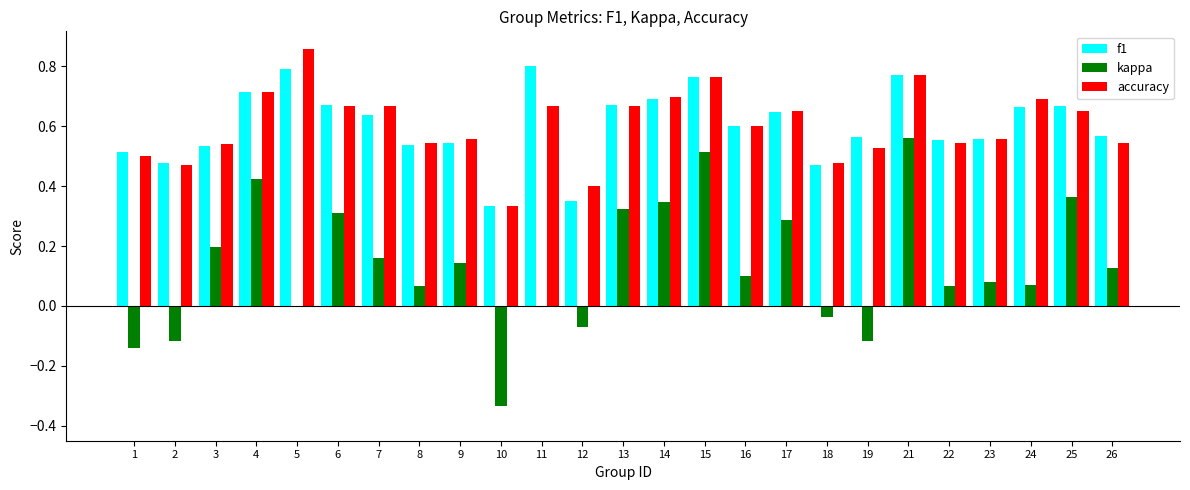

Is it true that f1 equals 0.7 at 3?

False